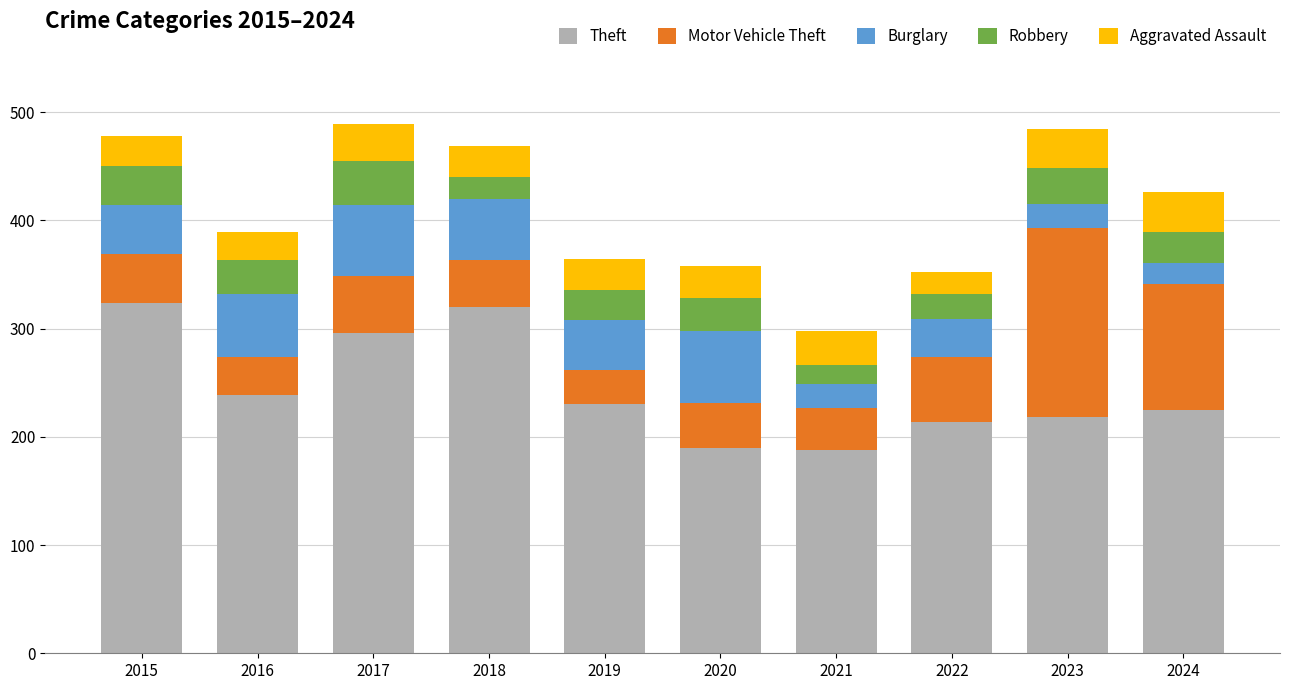

The Theft series shows 324 at 2015. True or false?

True